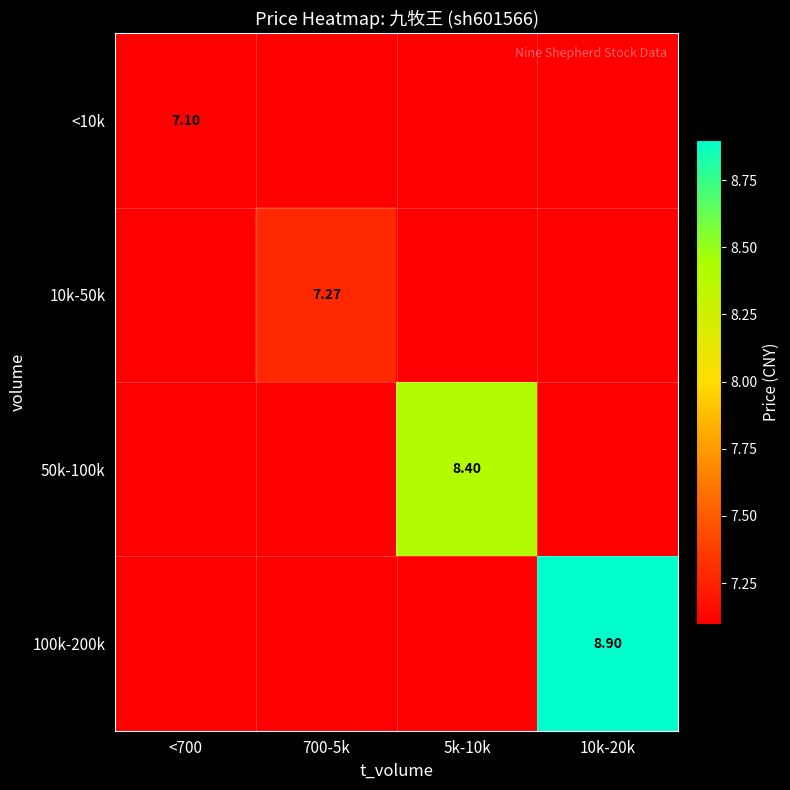

List the series in order of their peak value, highest first.

100k-200k, 50k-100k, 10k-50k, <10k